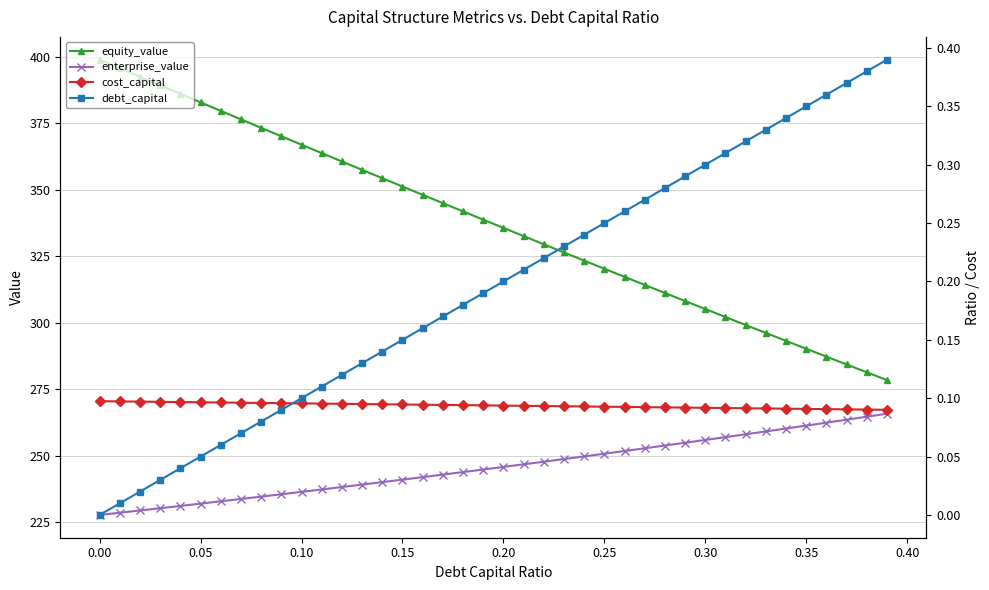

True or false: enterprise_value has more than 2 points higher than both neighbors.

False